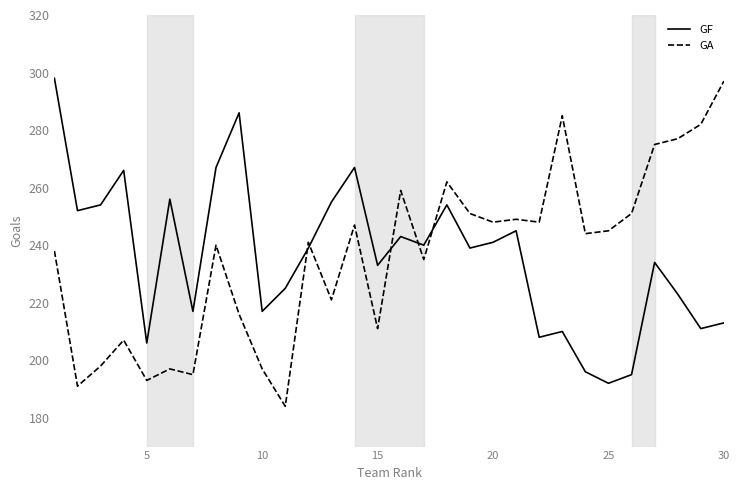

How many categories are shown in the chart?

30